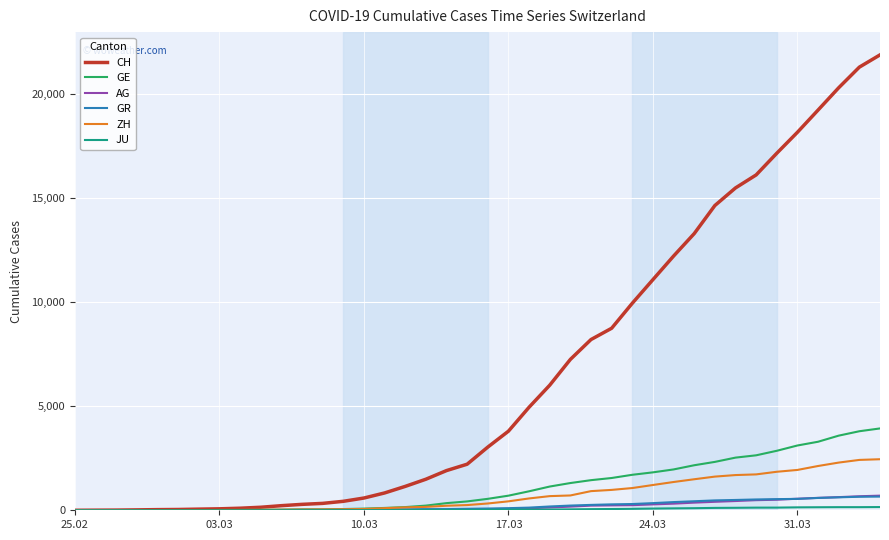

How many categories are shown in the chart?

40